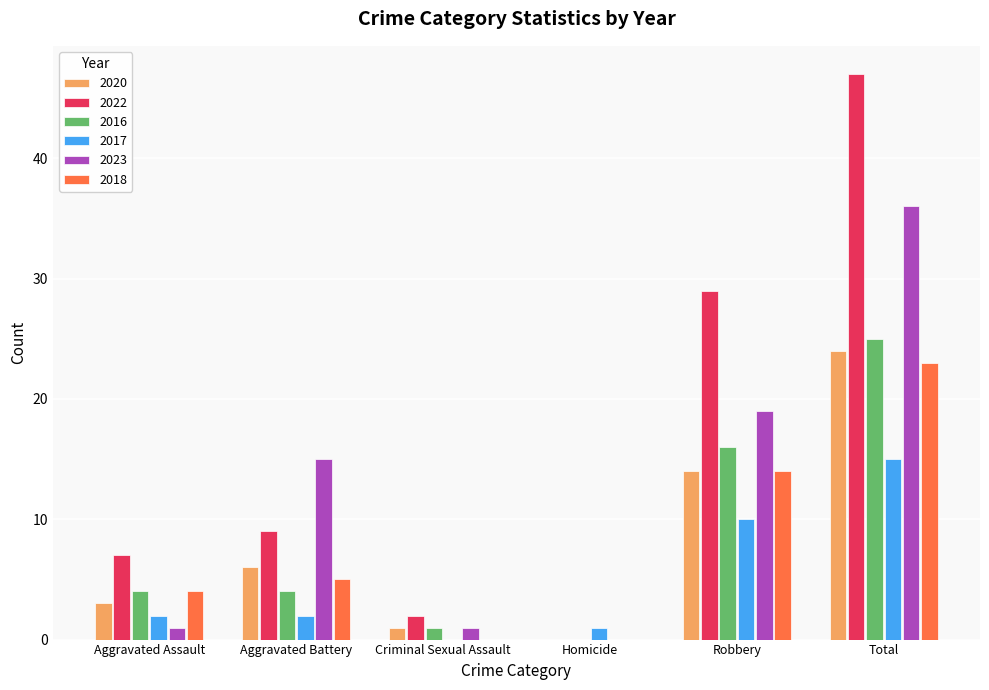

Where is 2016 nearest to the value 12?

Robbery